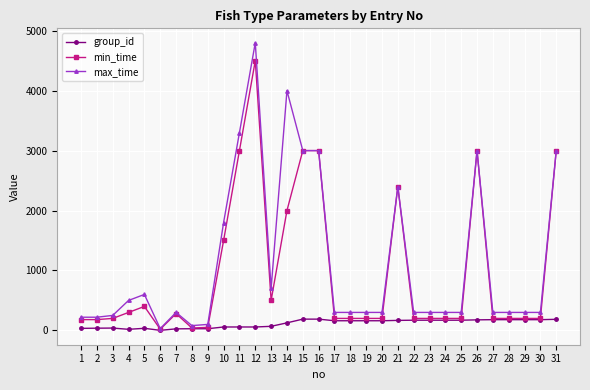

What is the total value across all series at 16?

6188